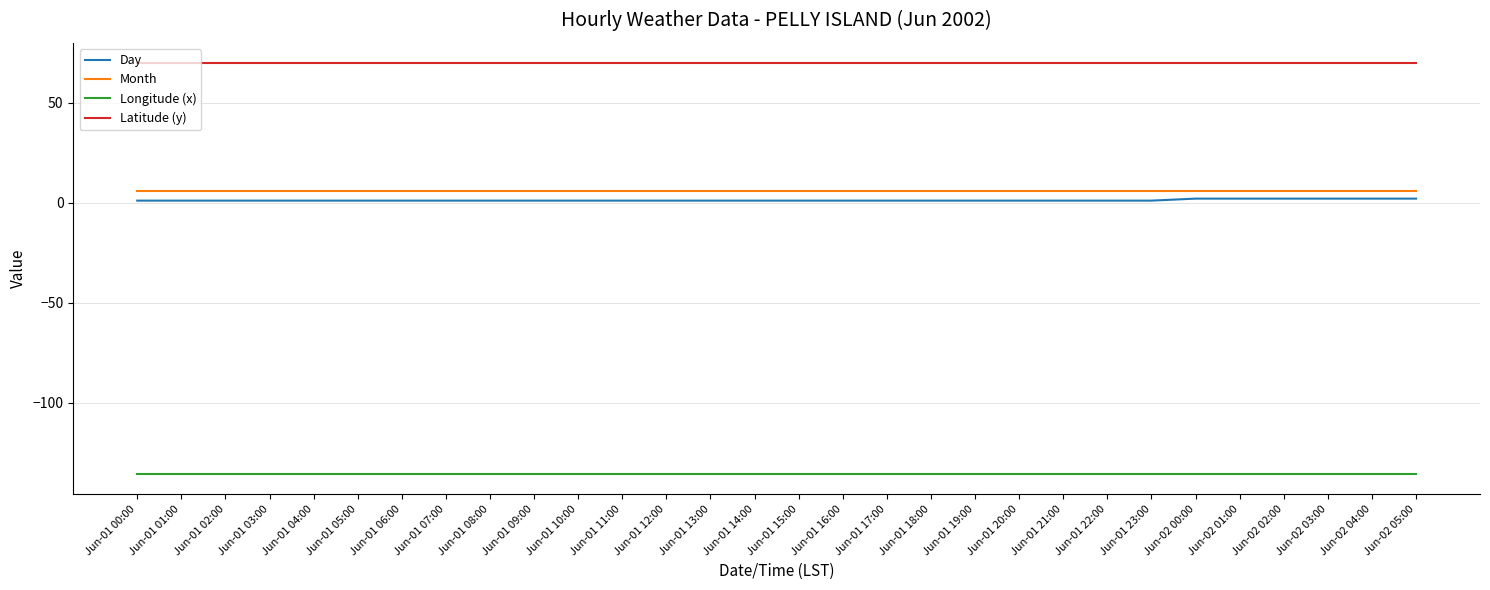

True or false: Longitude (x) and Day intersect in this chart.

False